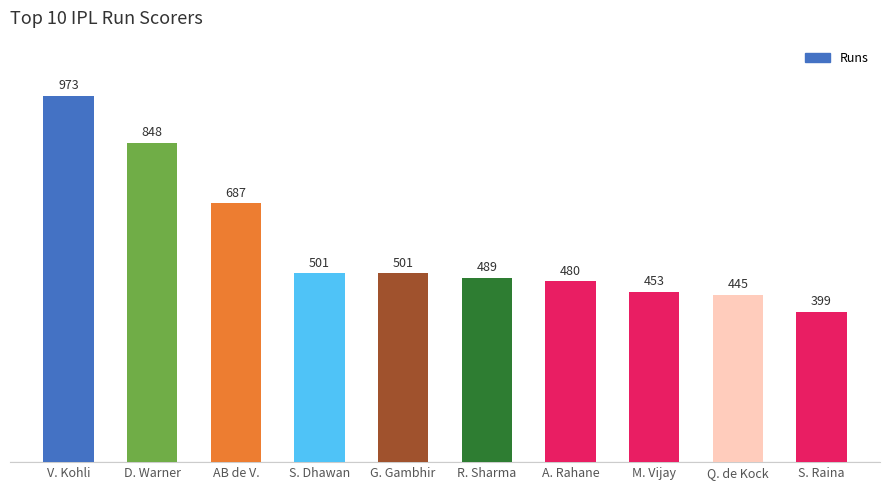

Which label corresponds to the largest value in the chart?

V. Kohli